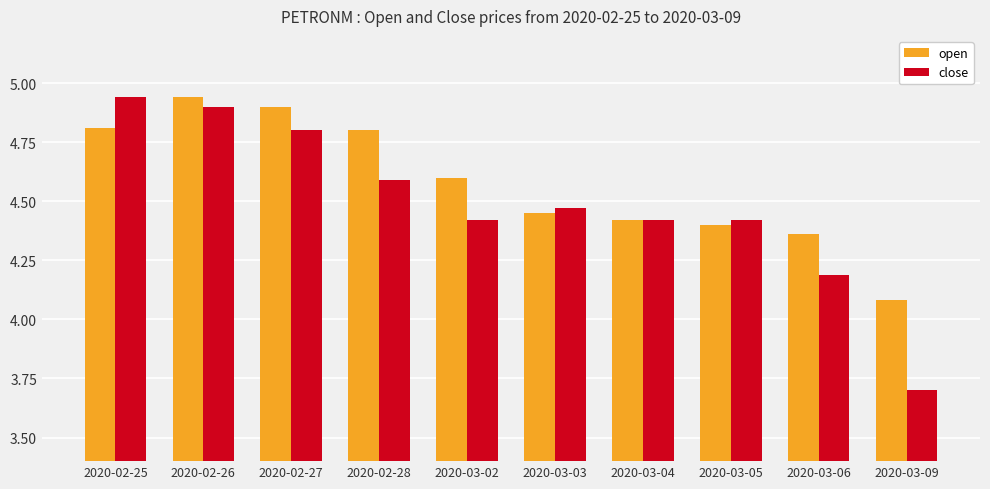

At 2020-03-05, list the series in order from largest to smallest.

close, open